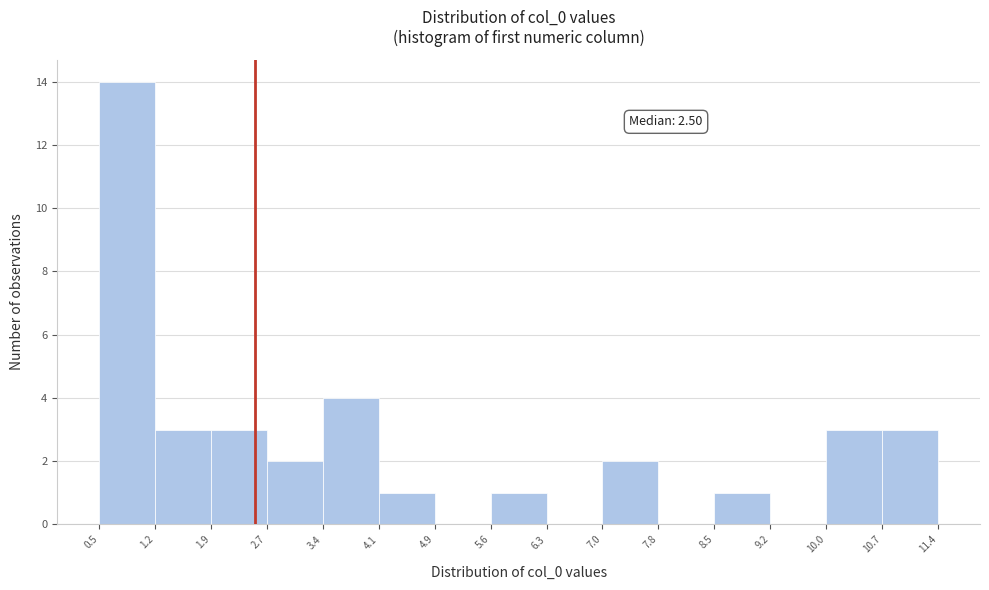

Which range on the x-axis has the tallest bar?

0.5 to 1.2